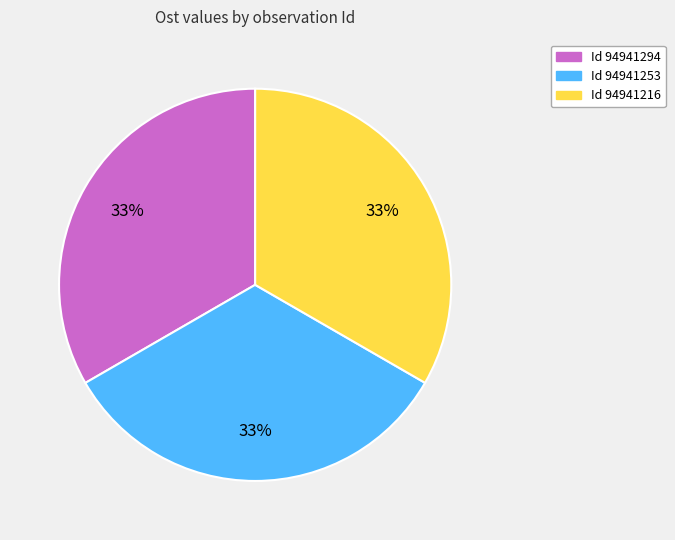

To the nearest percent, what is the average slice percentage?

33%